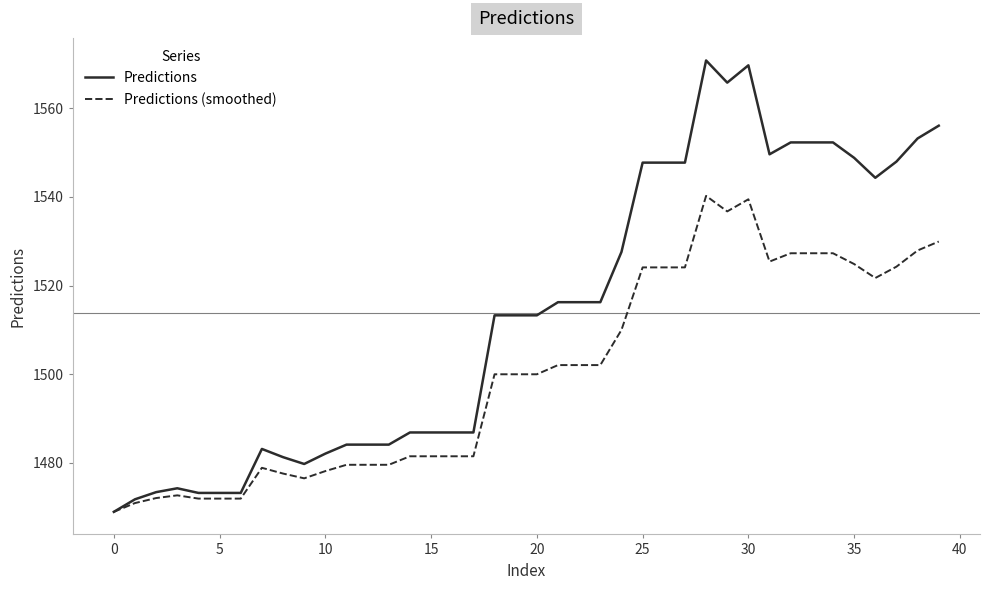

List the series in order of their overall mean, lowest first.

Predictions (smoothed), Predictions